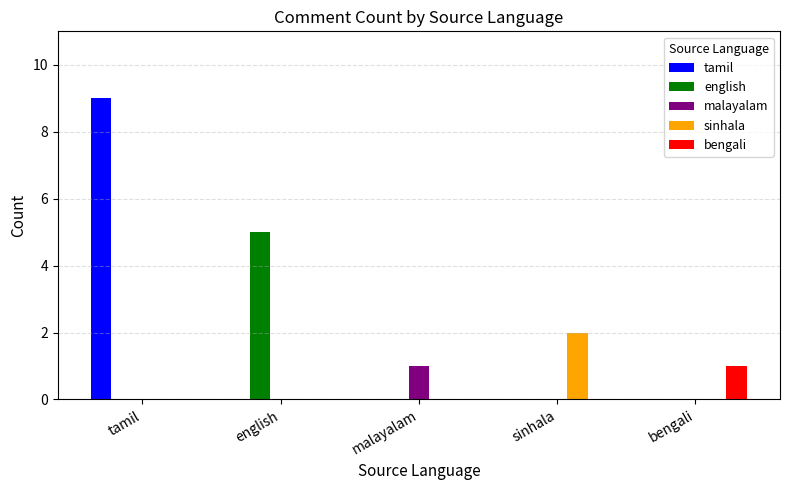

The value of english at english is 2. True or false?

False